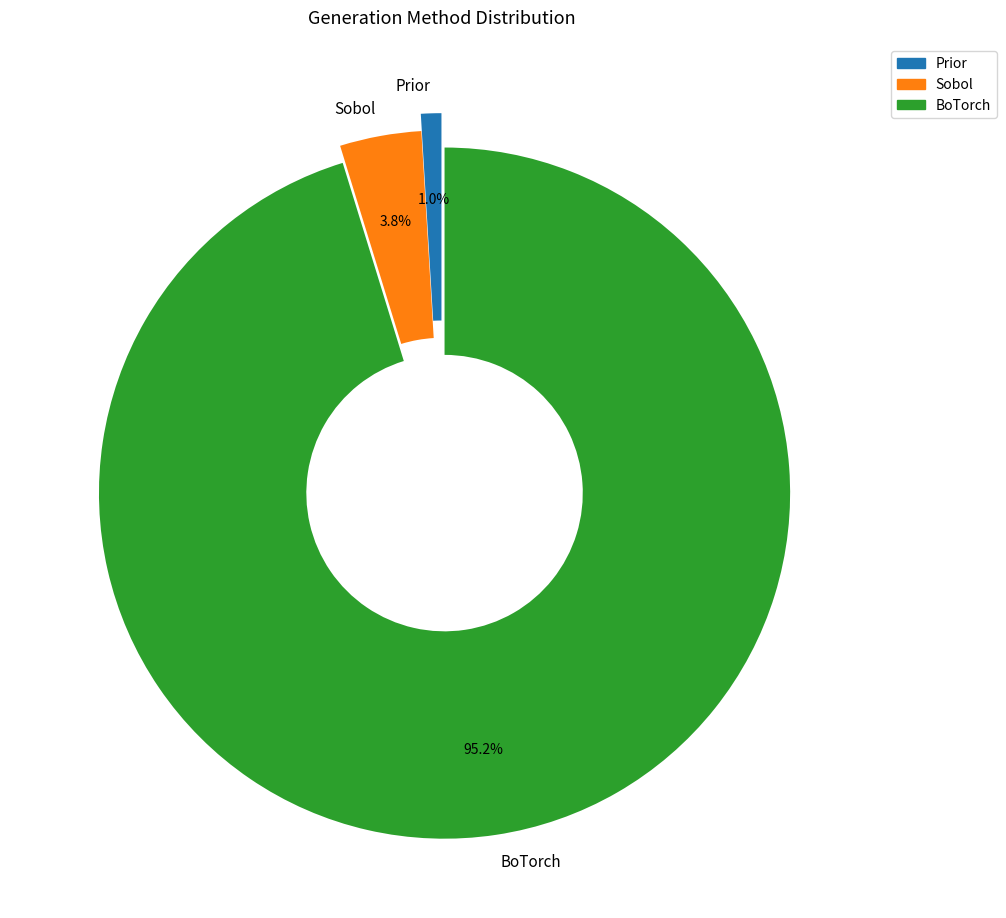

What percentage is the BoTorch slice, to the nearest percent?

95%